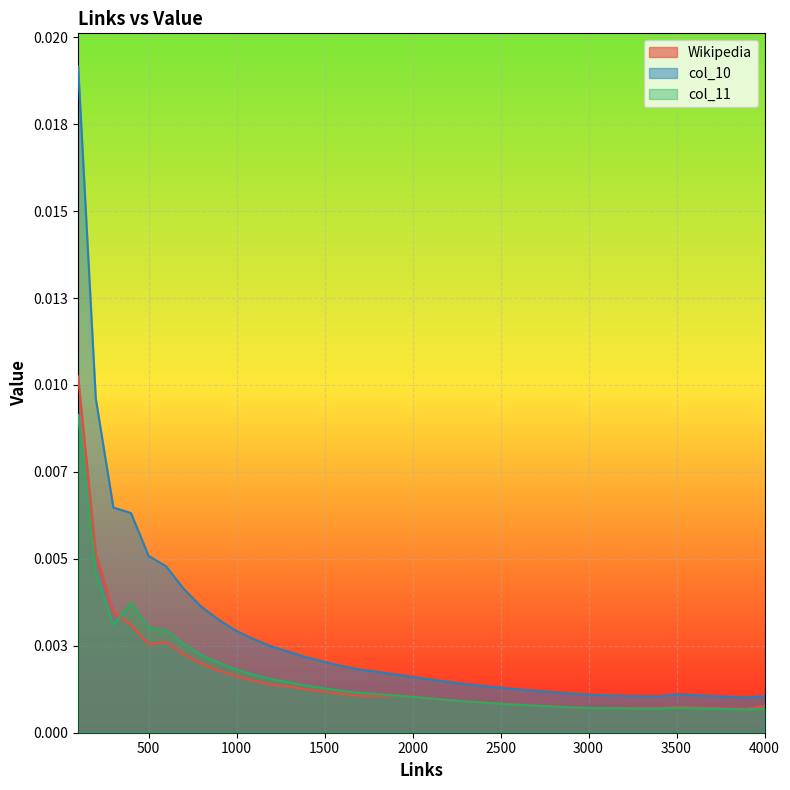

Which series changed the most between 600 and 1700?

col_10